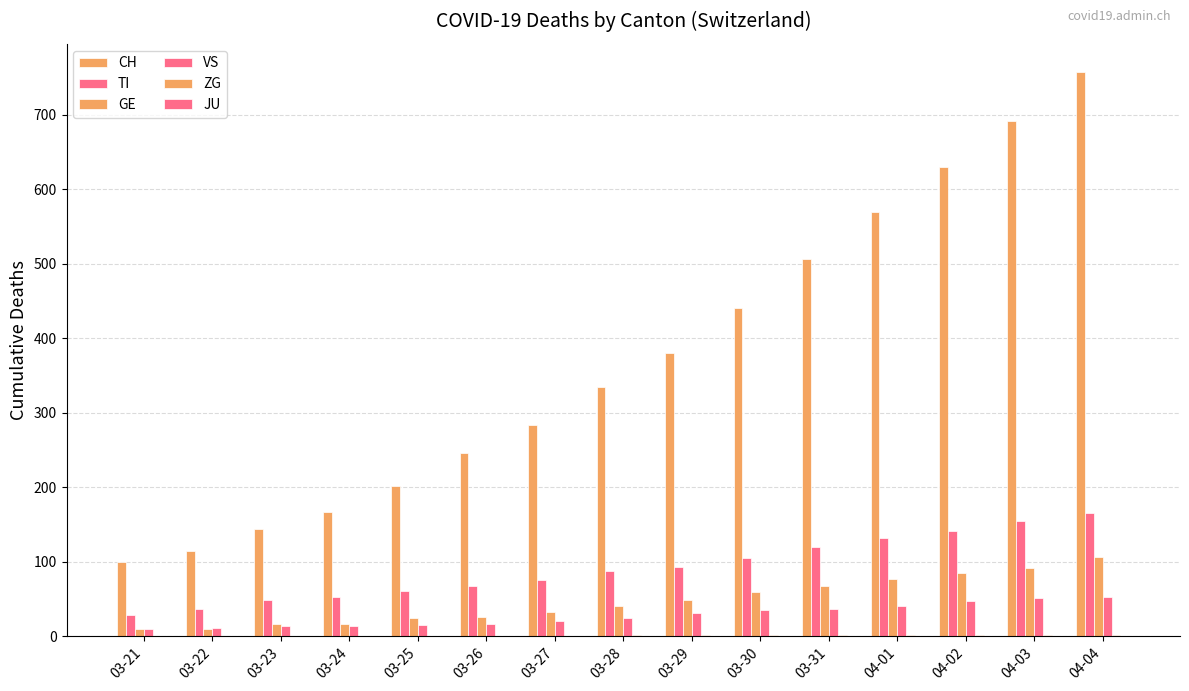

Are the bars grouped side by side (vs. stacked)?

Yes